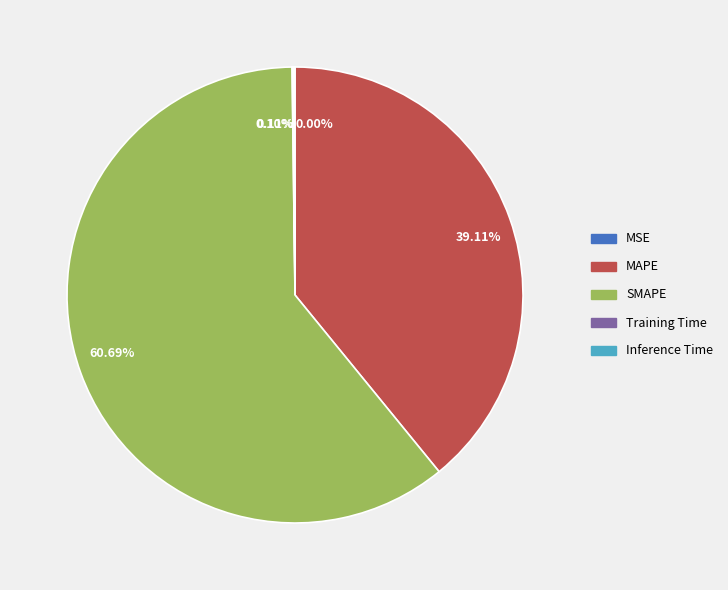

To the nearest percent, what is the difference between the largest and smallest slice percentages?

61%